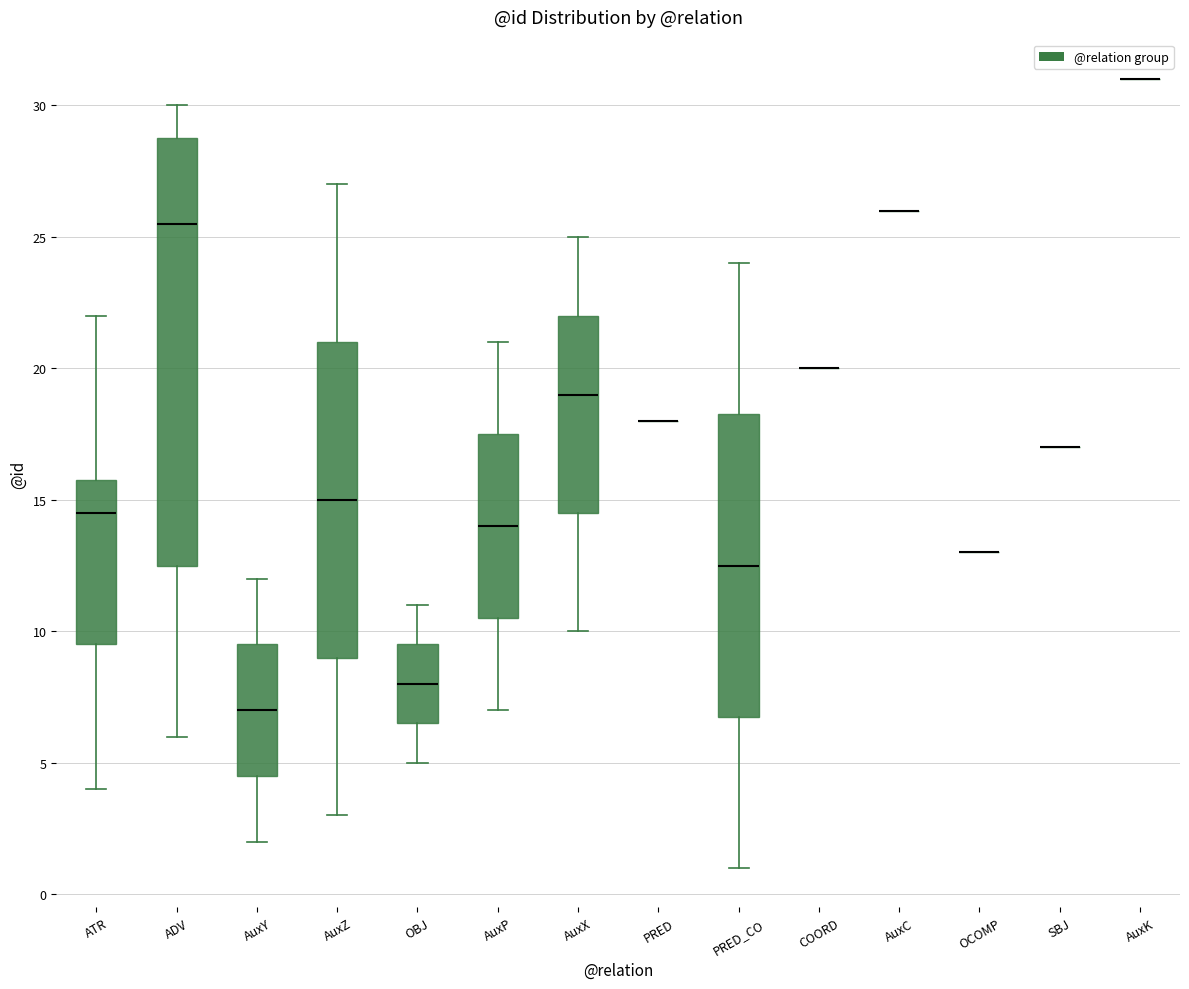

Reading left to right, transcribe this box plot: for each box, give where its median line is, the range the box spans, and where its two whiskers end, as read against the y-axis. The values are not printed on the chart, so give them approximately, as read against the axis.

ATR: median 14.5, box 9.5 to 16.0, whiskers 4.0 to 22.0
ADV: median 25.5, box 12.5 to 29.0, whiskers 6.0 to 30.0
AuxY: median 7.0, box 4.5 to 9.5, whiskers 2.0 to 12.0
AuxZ: median 15.0, box 9.0 to 21.0, whiskers 3.0 to 27.0
OBJ: median 8.0, box 6.5 to 9.5, whiskers 5.0 to 11.0
AuxP: median 14.0, box 10.5 to 17.5, whiskers 7.0 to 21.0
AuxX: median 19.0, box 14.5 to 22.0, whiskers 10.0 to 25.0
PRED: box collapsed to a line at 18.0, whiskers 18.0 to 18.0
PRED_CO: median 12.5, box 7.0 to 18.5, whiskers 1.0 to 24.0
COORD: box collapsed to a line at 20.0, whiskers 20.0 to 20.0
AuxC: box collapsed to a line at 26.0, whiskers 26.0 to 26.0
OCOMP: box collapsed to a line at 13.0, whiskers 13.0 to 13.0
SBJ: box collapsed to a line at 17.0, whiskers 17.0 to 17.0
AuxK: box collapsed to a line at 31.0, whiskers 31.0 to 31.0